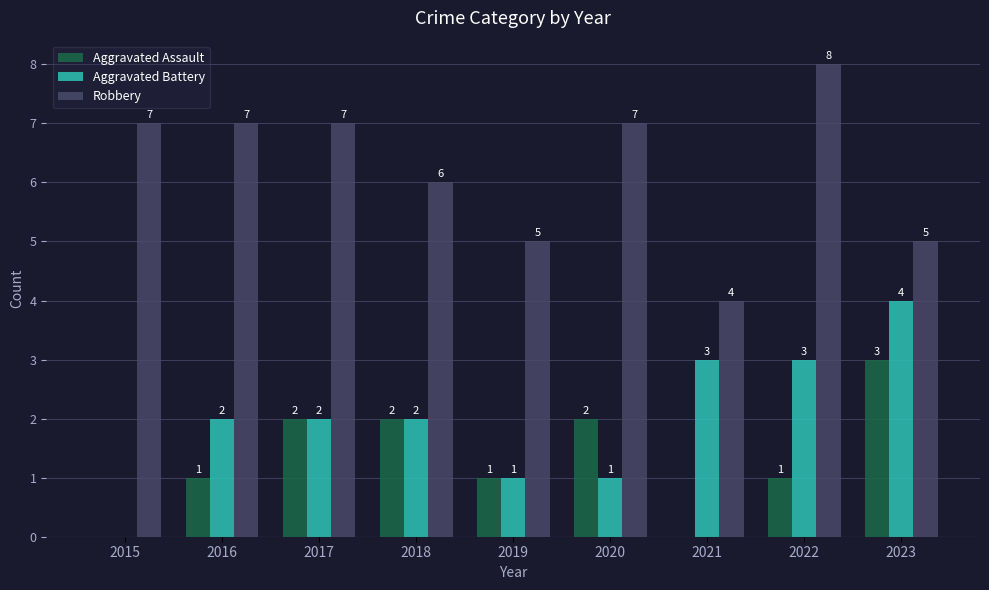

What is the approximate value of Robbery at 2018?

6